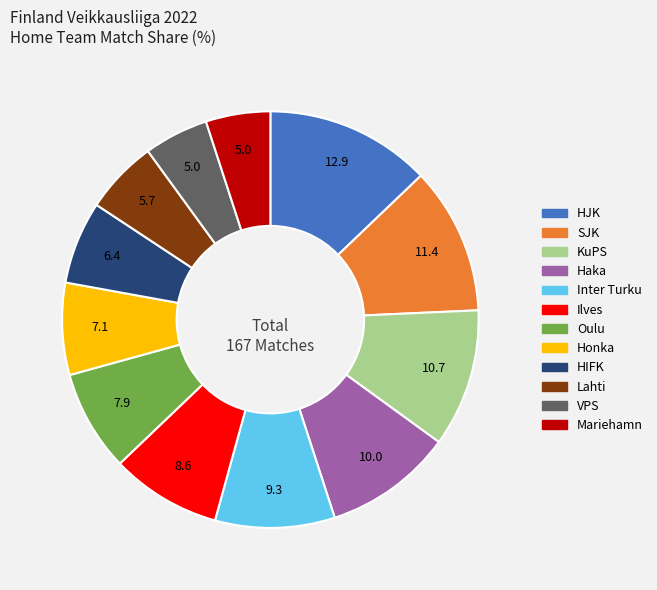

Approximately how many times larger is the value at Inter Turku compared to Honka?

1.3